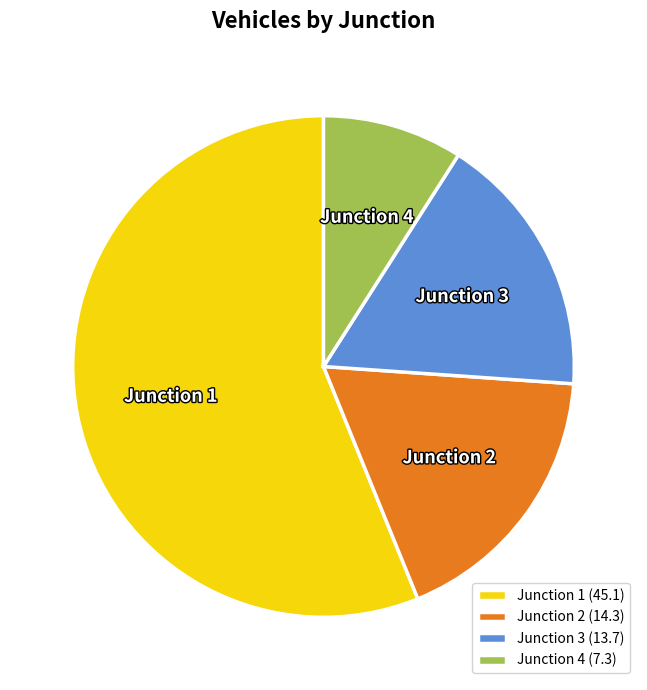

Is it true that Junction 1 is 56% of the pie?

True